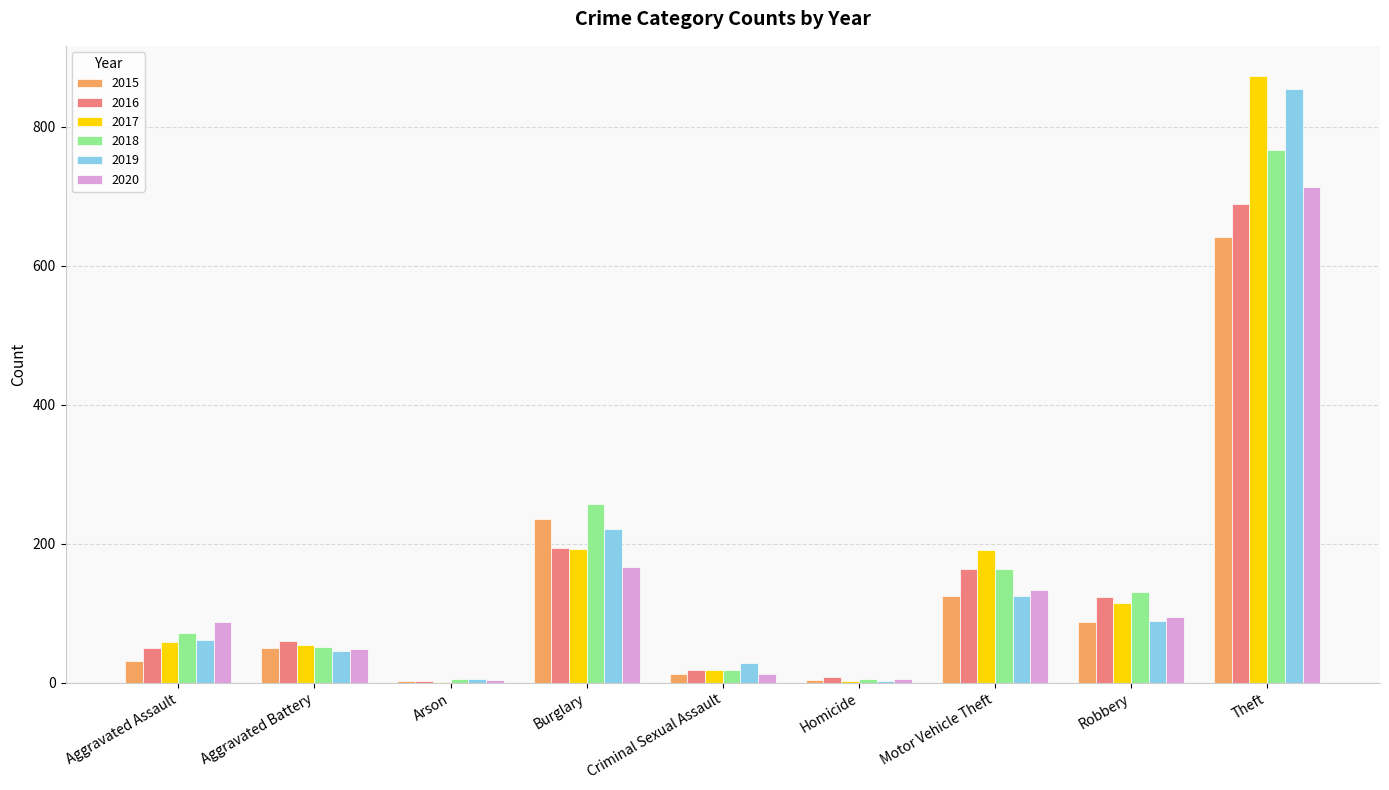

What is the difference between the 2020 values at Aggravated Assault and Motor Vehicle Theft?

46